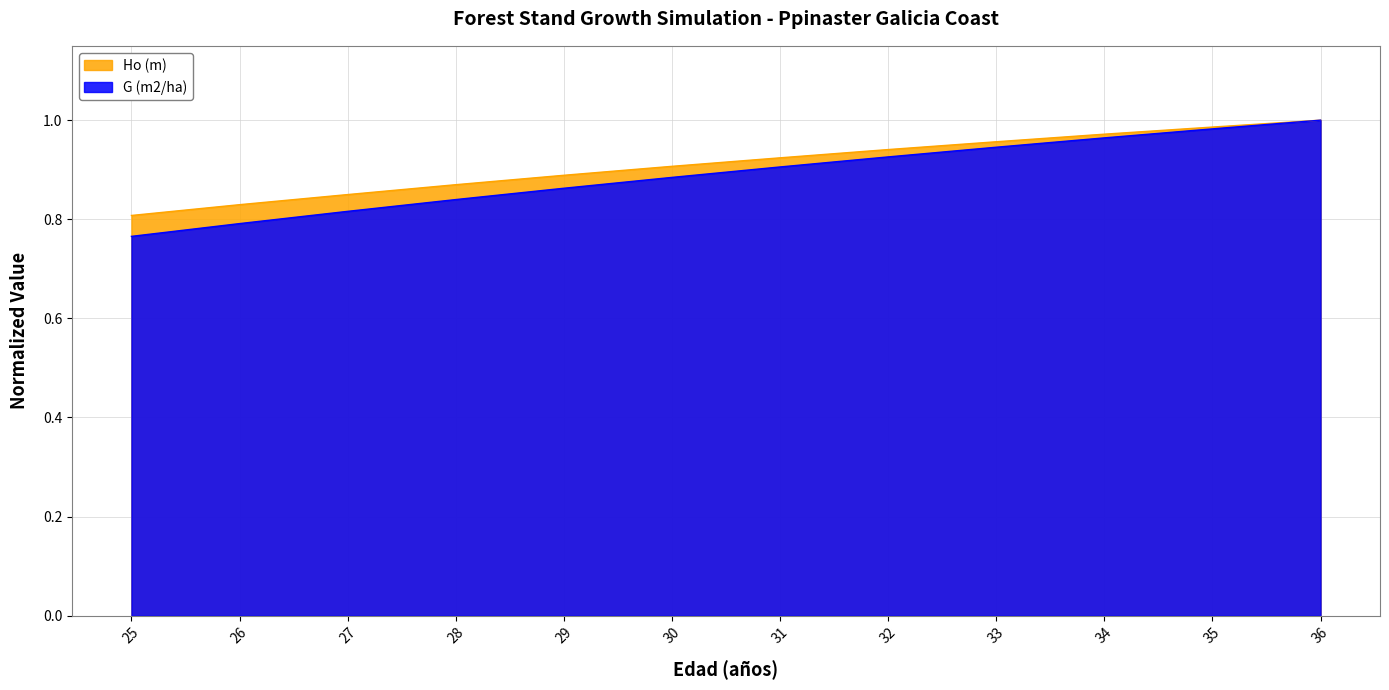

What value does the G (m2/ha) series have at 30?

0.9